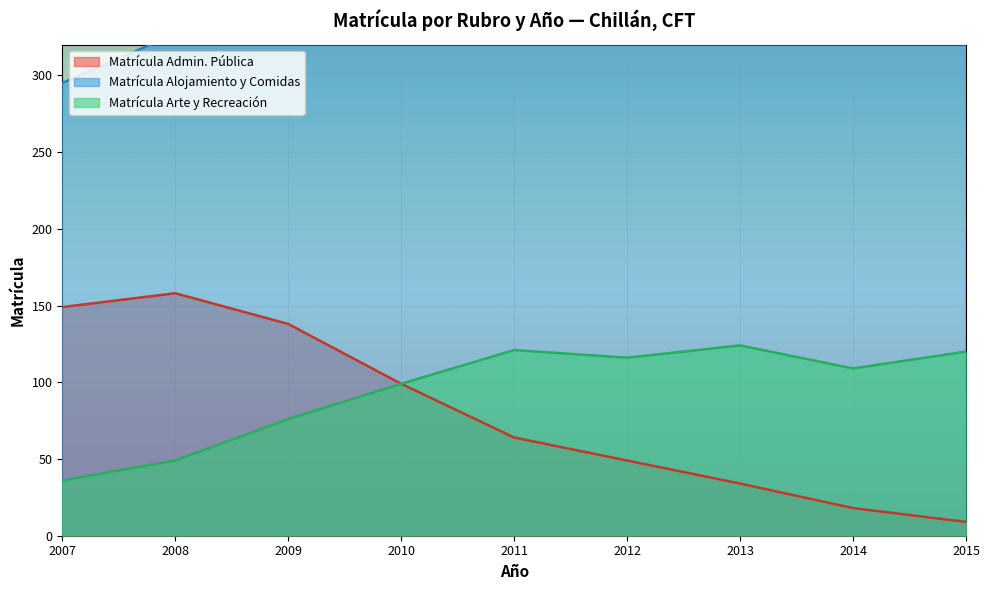

What is the highest value of the Matrícula Admin. Pública series?

158